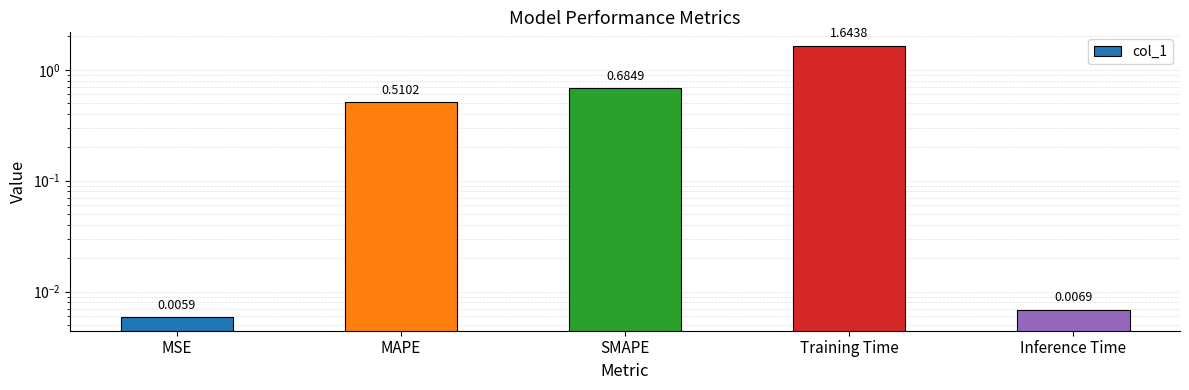

The value at SMAPE is 1.1. True or false?

False